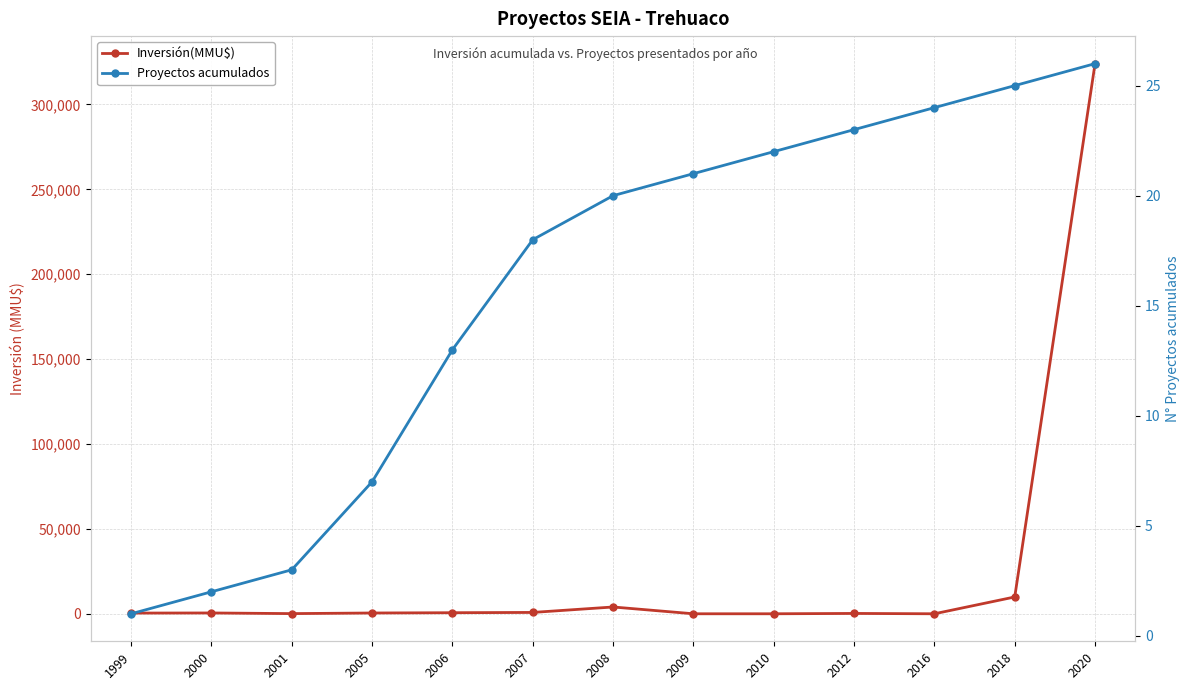

List the labels in order of Proyectos acumulados value, largest first.

2020, 2018, 2016, 2012, 2010, 2009, 2008, 2007, 2006, 2005, 2001, 2000, 1999